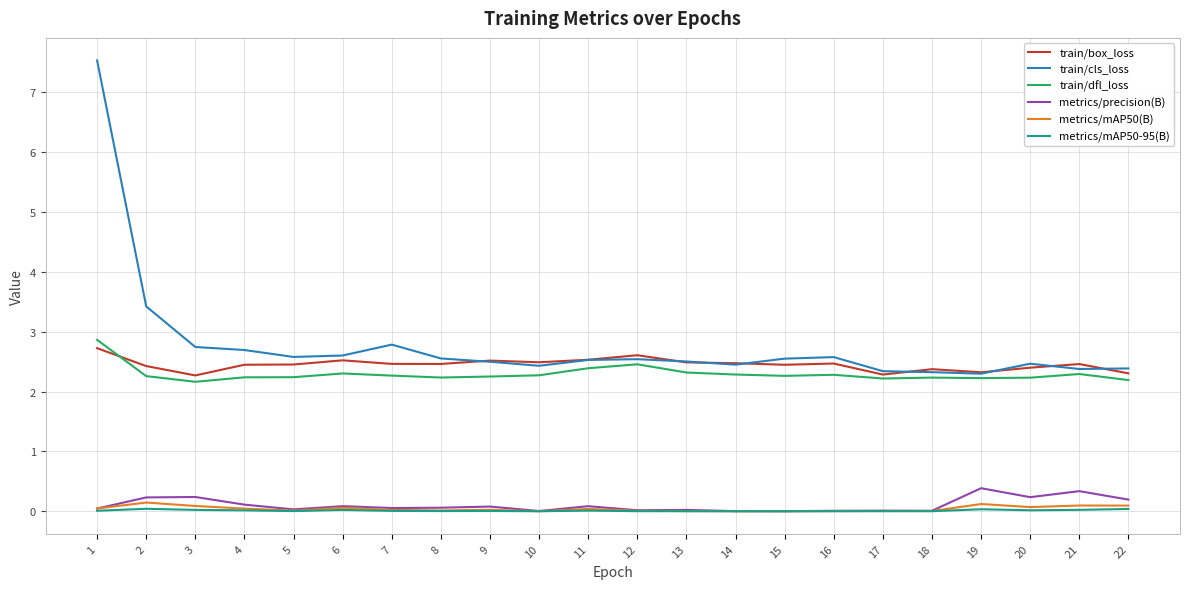

Which series has the largest range (max minus min)?

train/cls_loss